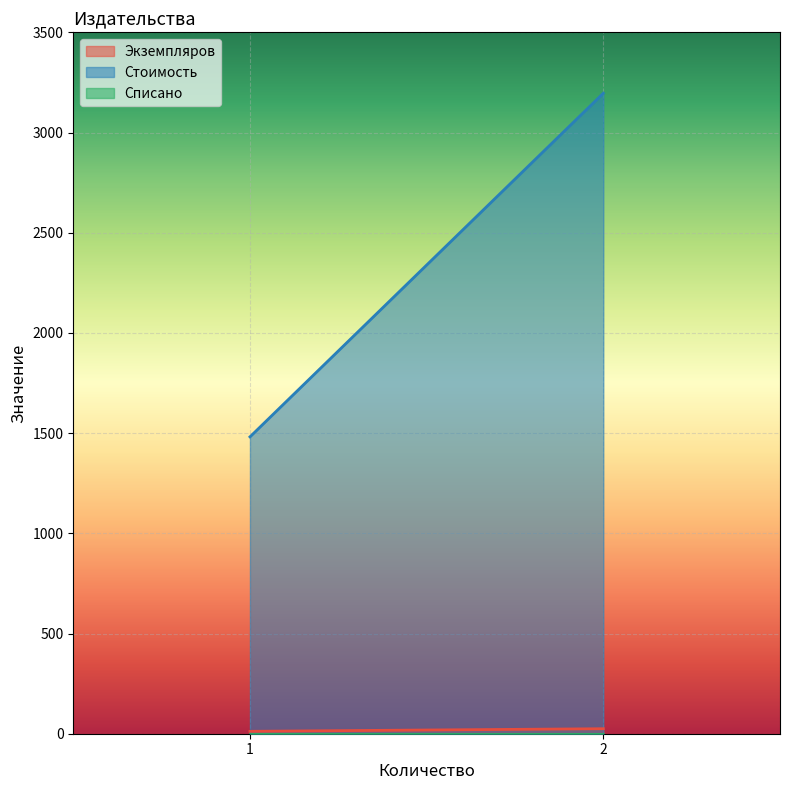

At which category does the chart reach its peak across all series?

2